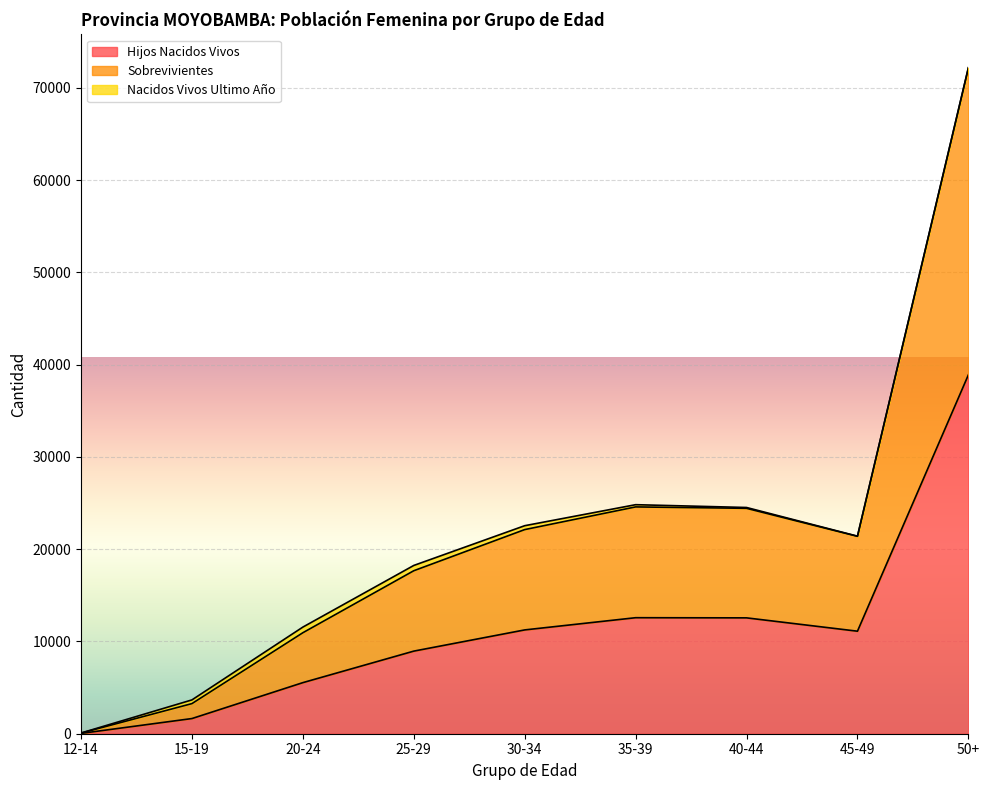

The value of Hijos Nacidos Vivos at 30-34 is 7638. True or false?

False